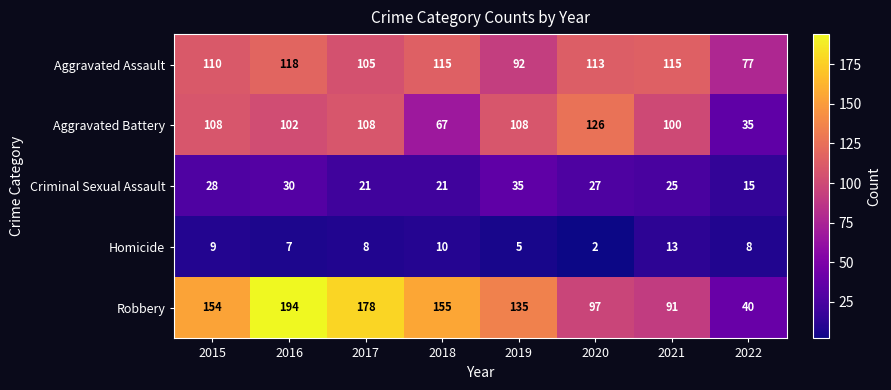

At which category does the chart reach its peak across all series?

2016